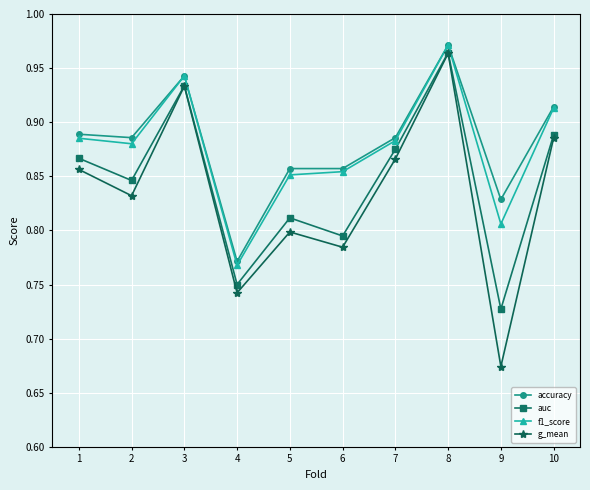

Which category has the lowest value in the g_mean series?

9